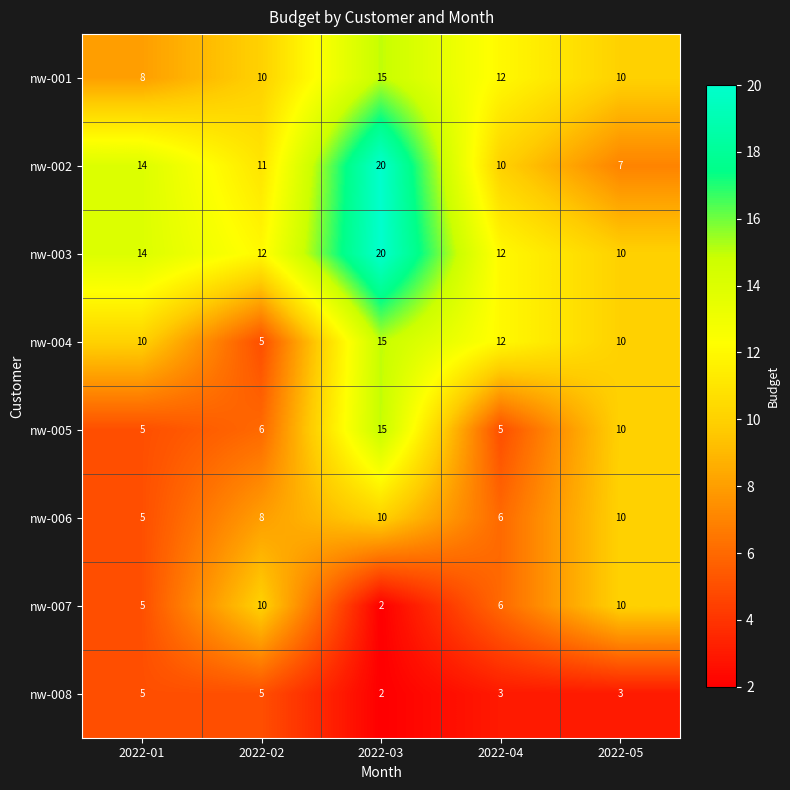

The nw-007 series shows 6 at 2022-04. True or false?

True